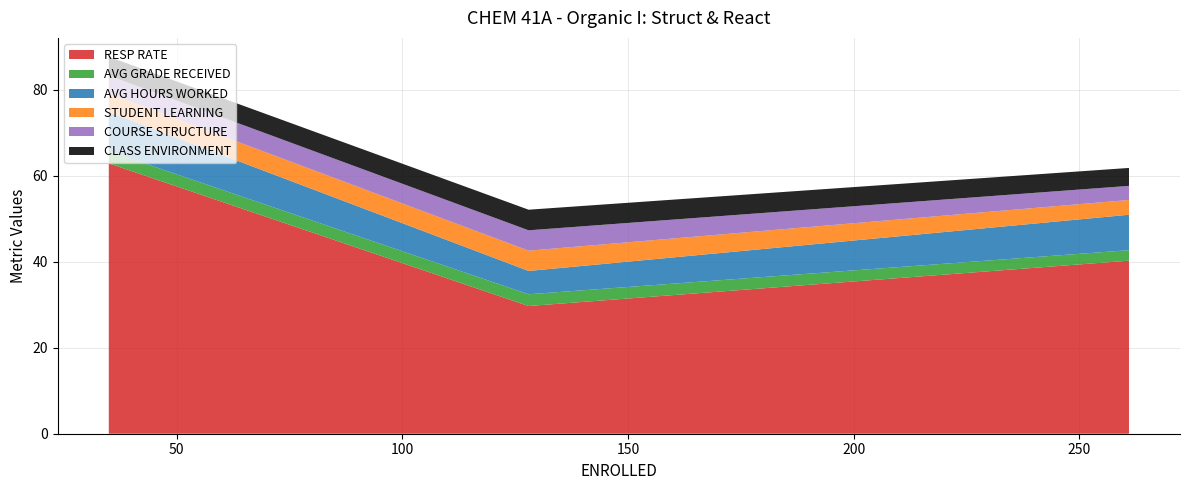

What is the lowest value of the RESP RATE series?

29.7